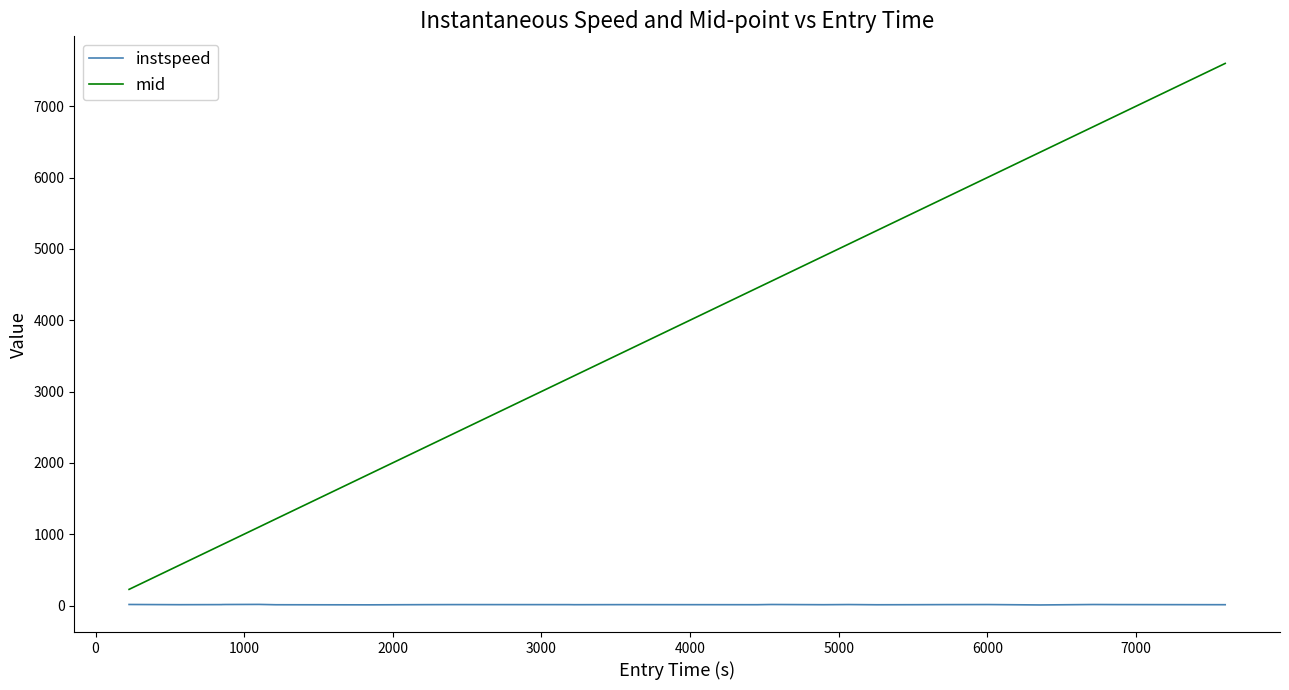

Which series has the largest range (max minus min)?

mid